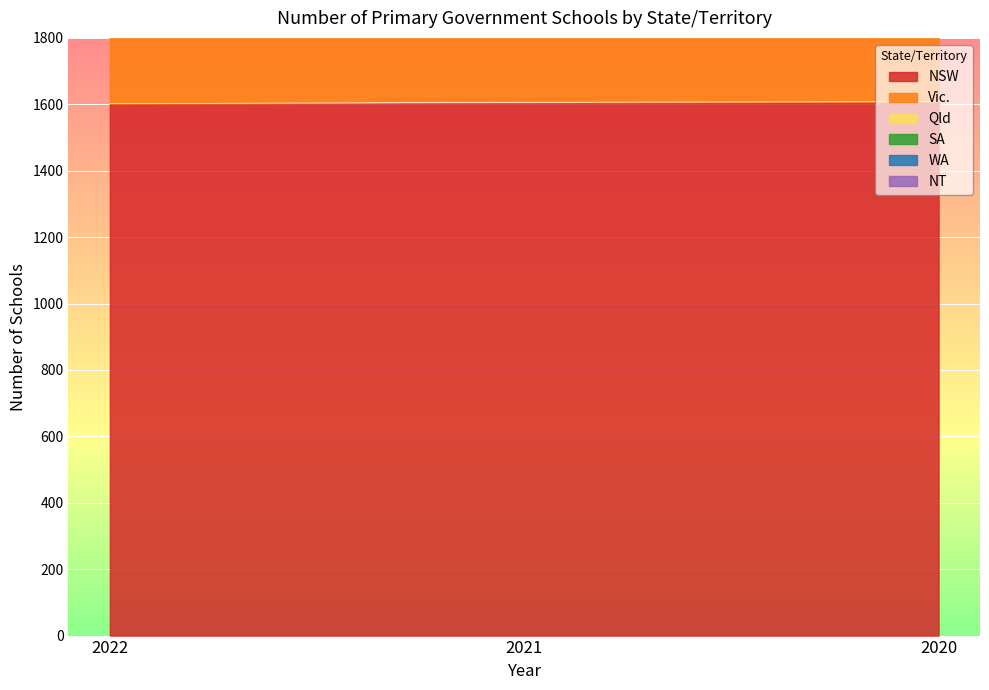

What is the greatest value displayed?

1608